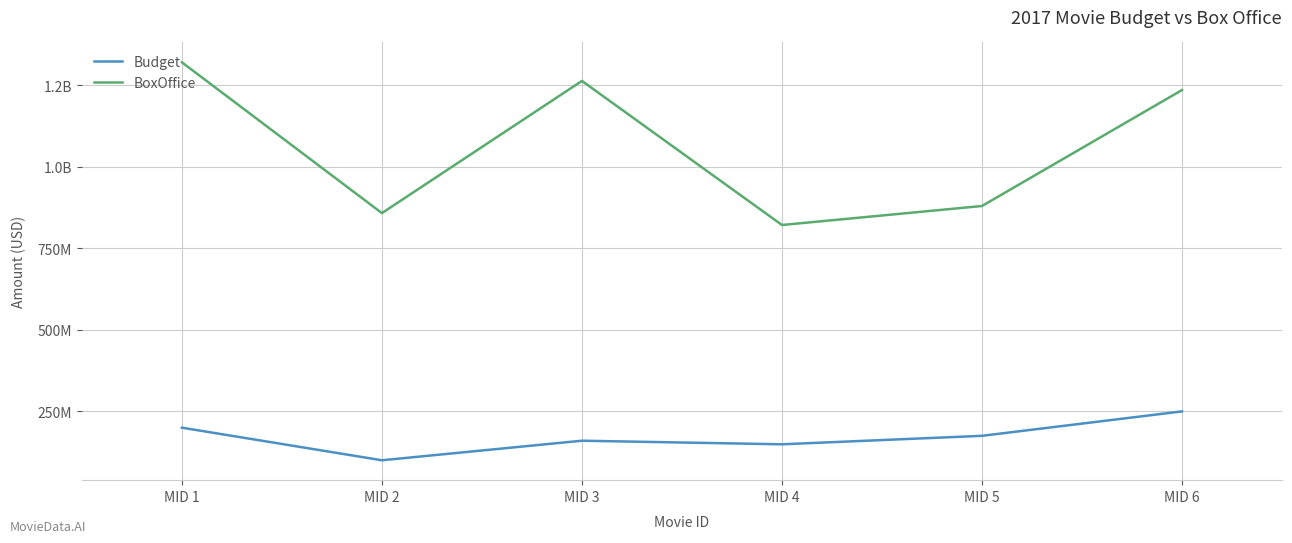

Does the chart display data point markers on the line(s)?

No